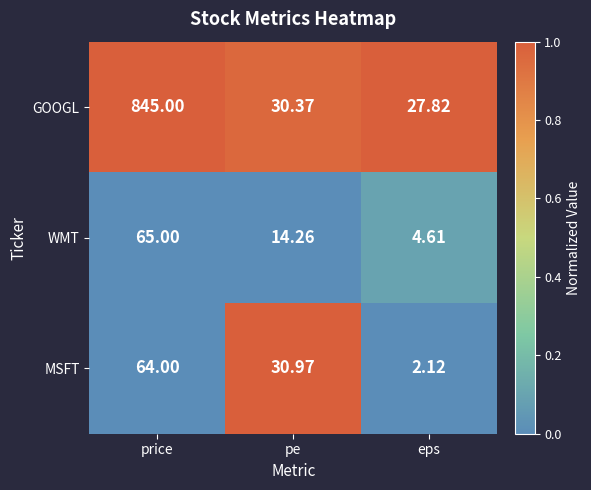

What is the spread (max minus min) of values at price?

781.0